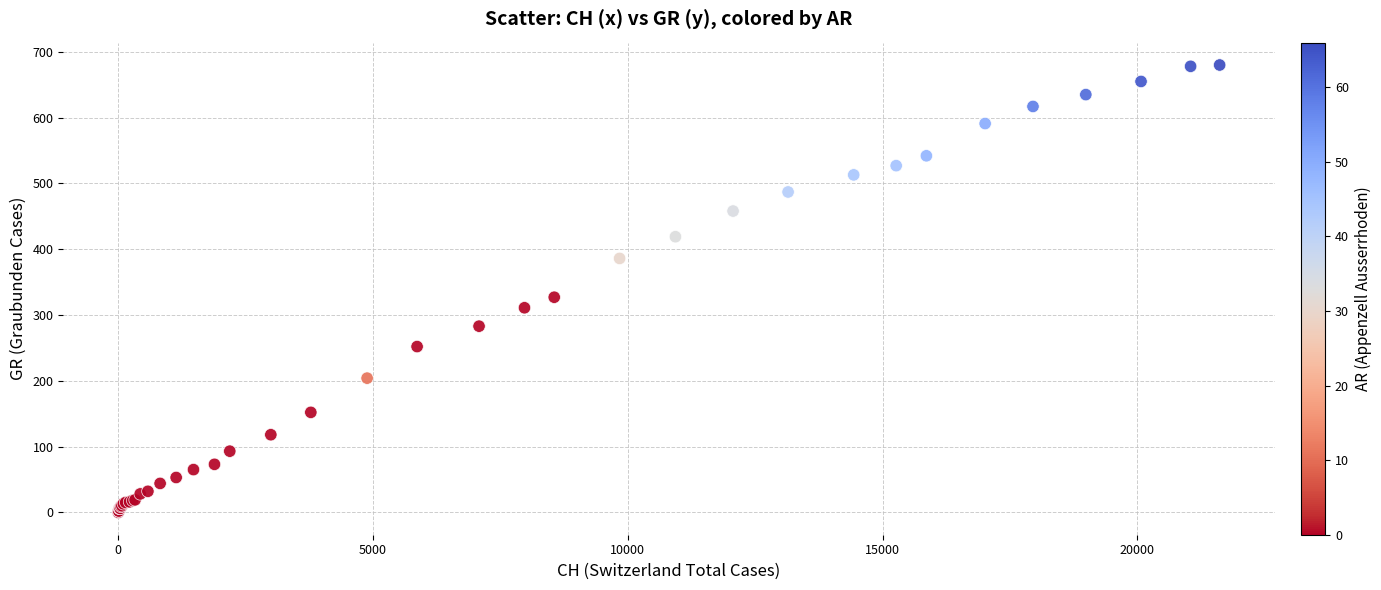

What Y value in the scatter plot is closest to 340?

327